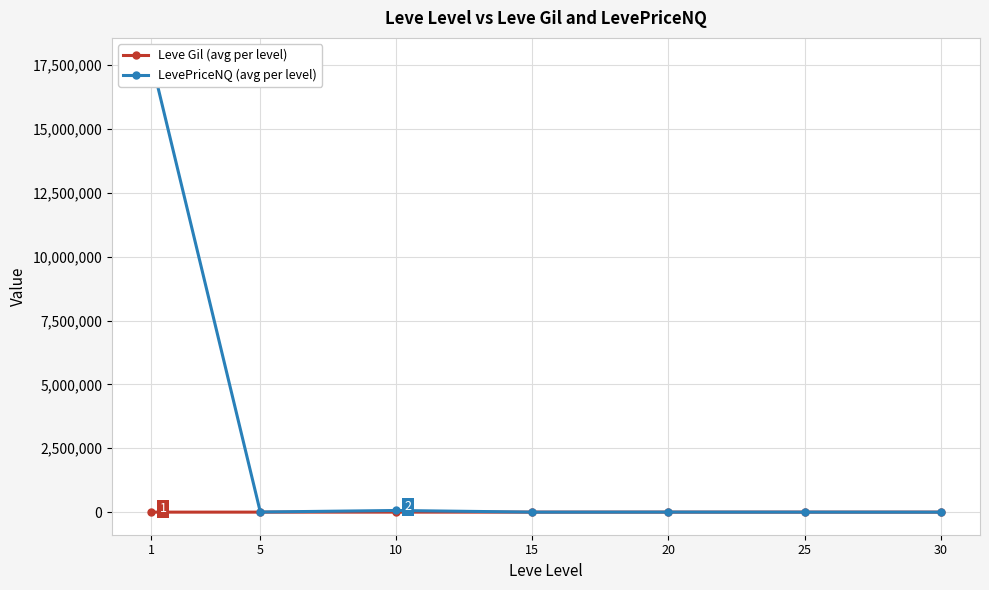

Which label corresponds to the largest value in the chart?

1